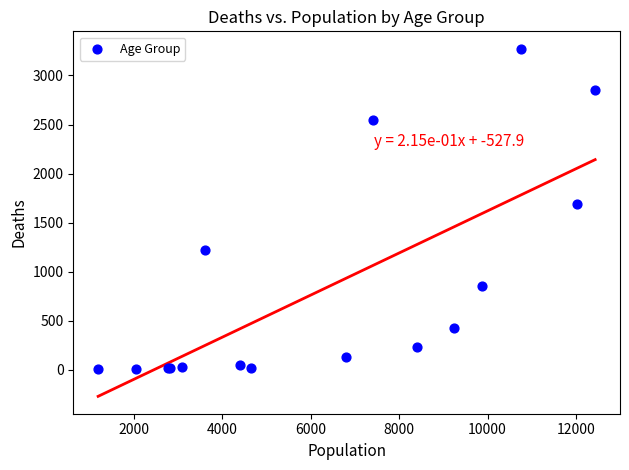

What Y value in the scatter plot is closest to 1638?

1690